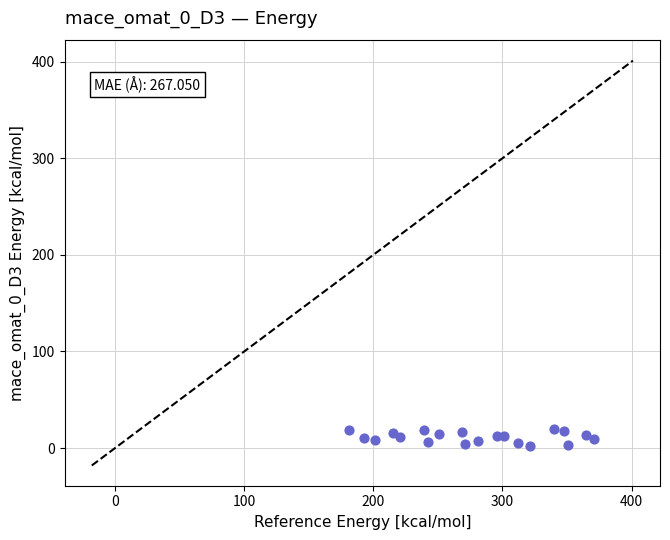

What is the range of X values (max minus min)?

190